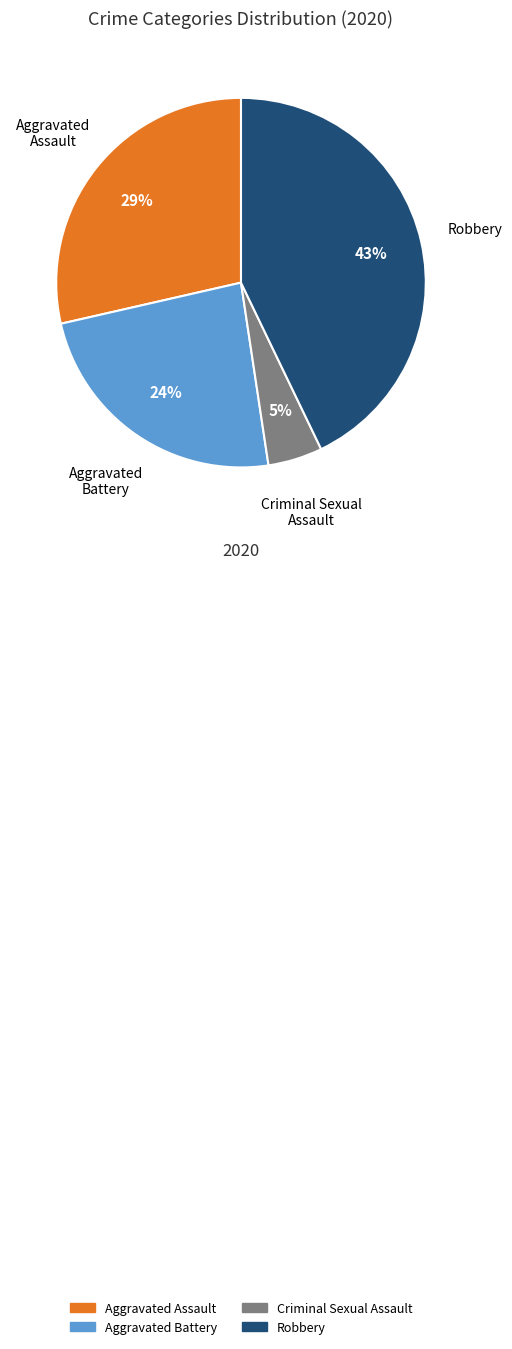

To the nearest percent, what is the difference between the Aggravated Battery and Criminal Sexual Assault slice percentages?

19%